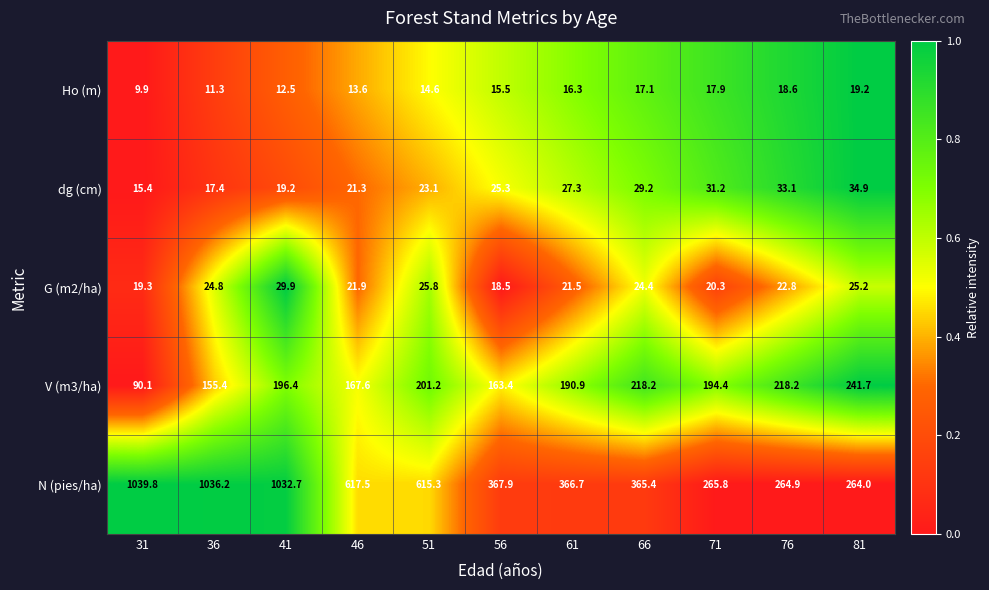

Count the number of data series in this chart.

5